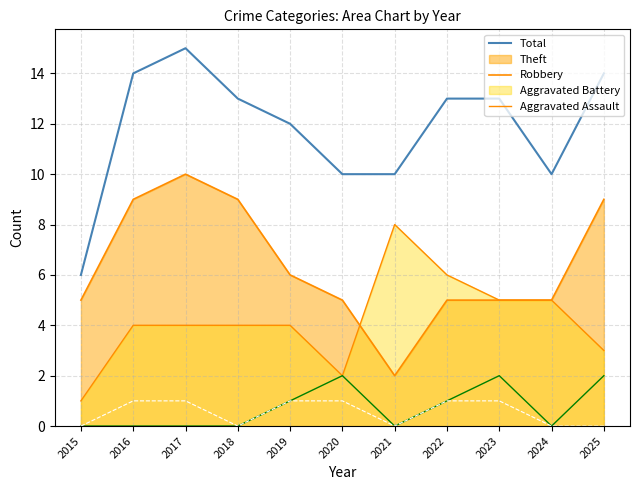

True or false: Total has a value of 12 at 2019.

True